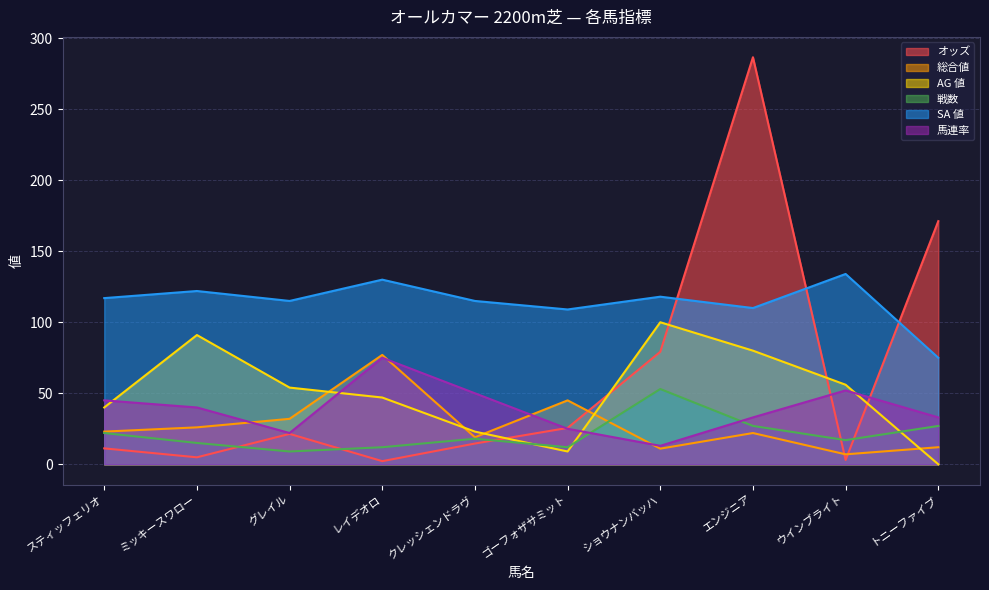

At which category does SA 値 reach its first local peak?

ミッキースワロー